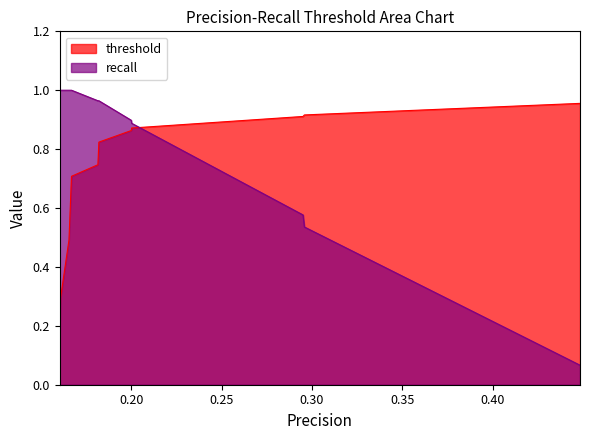

At which category is the sum across all series the highest?

0.18208092485549132